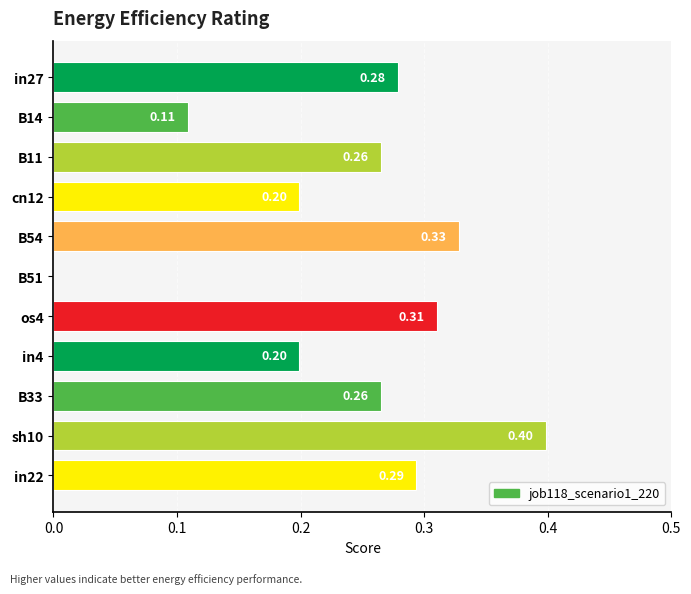

What is the sum of the values at in27 and os4?

0.6